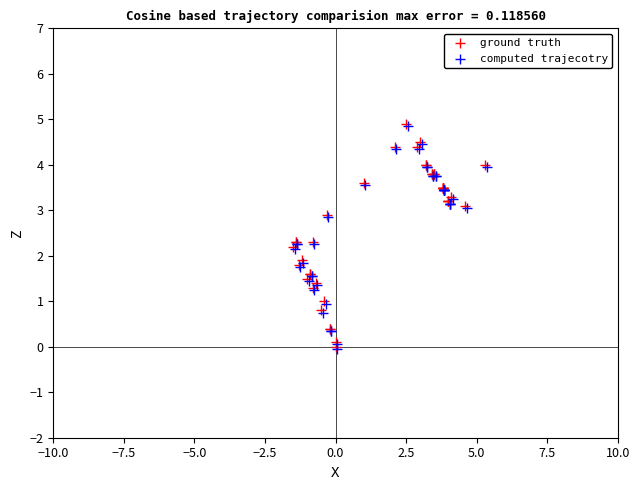

What are all the series names shown in the legend?

ground truth, computed trajecotry